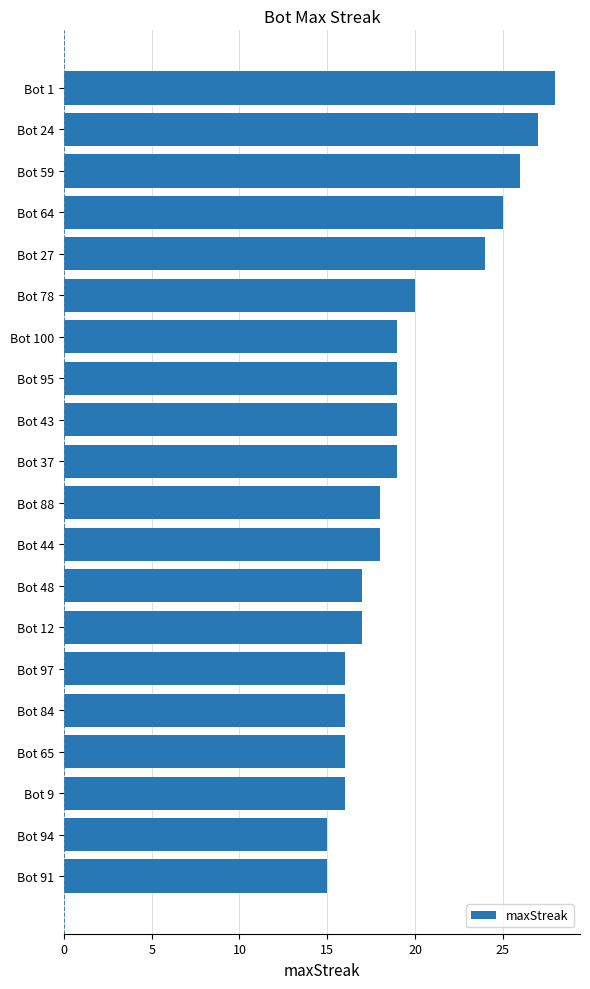

How many categories are shown in the chart?

20